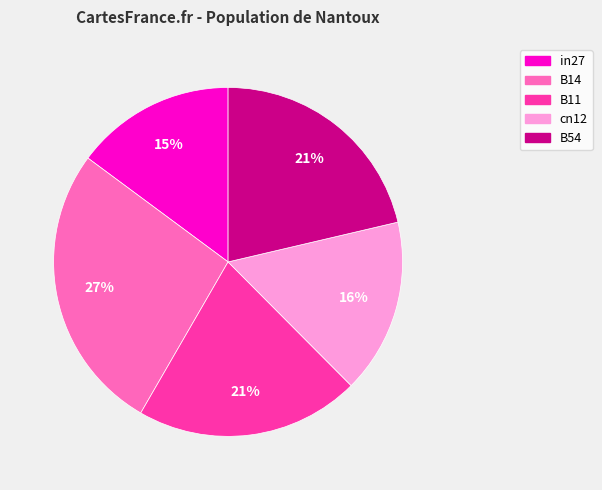

To the nearest percent, what is the combined percentage of B14 and in27?

42%